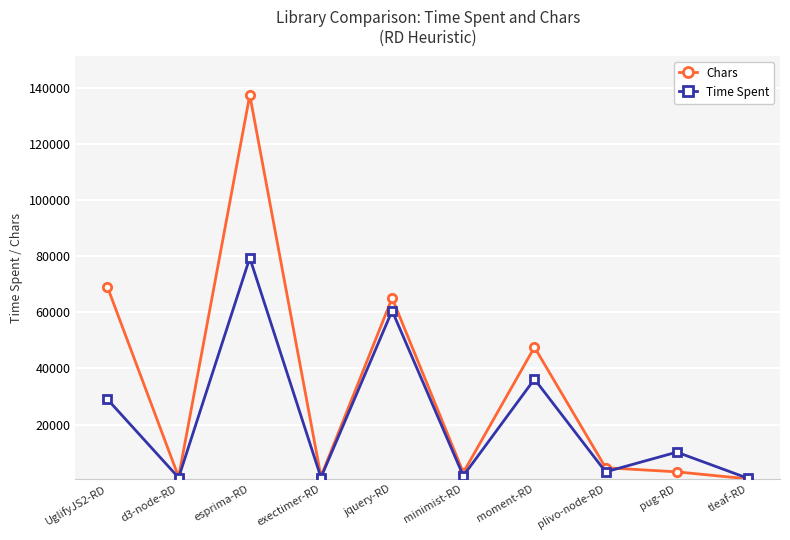

At which label does Chars reach its peak?

esprima-RD